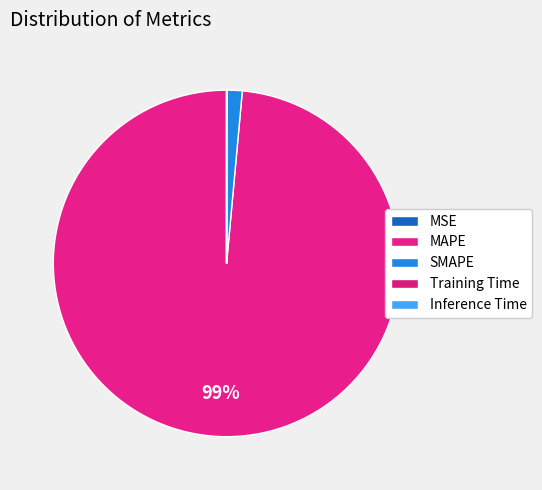

Count the number of slices in the pie.

5